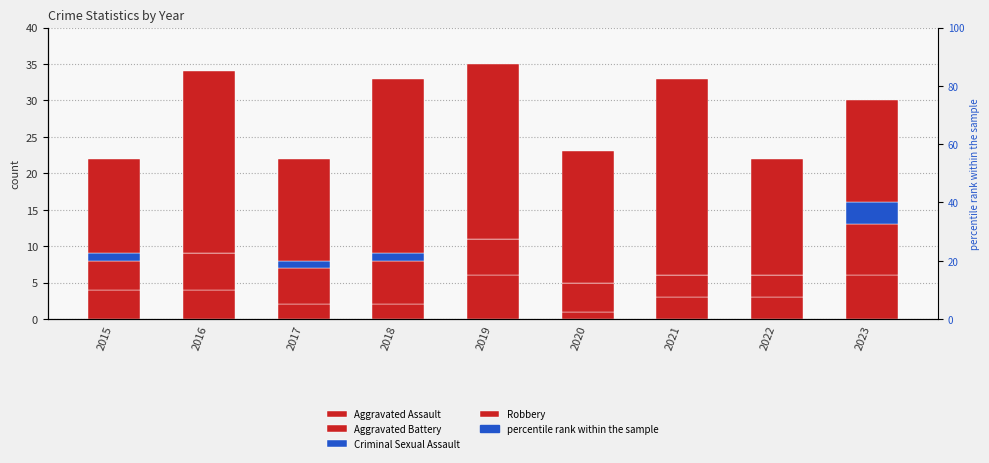

How many values in Criminal Sexual Assault are above zero?

4